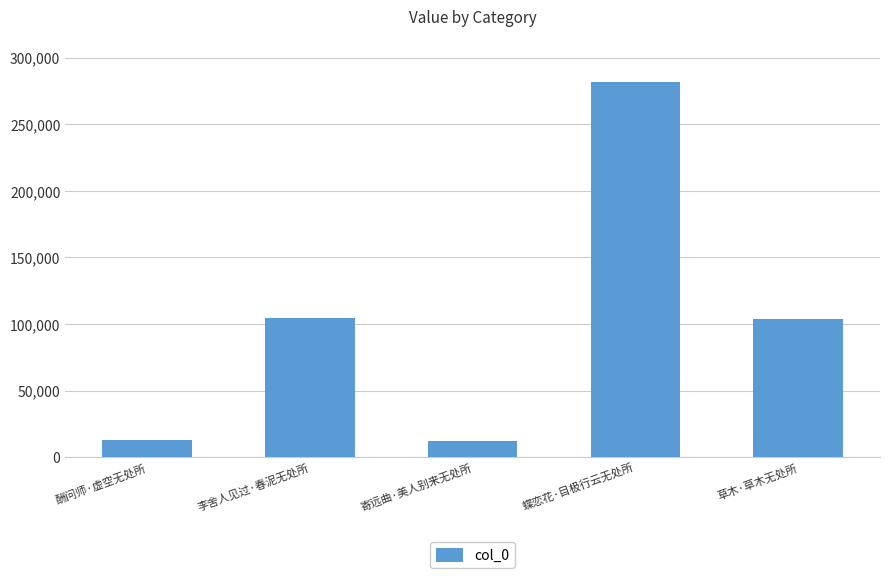

The chart shows a value of 12502 at 寄远曲·美人别来无处所. True or false?

True